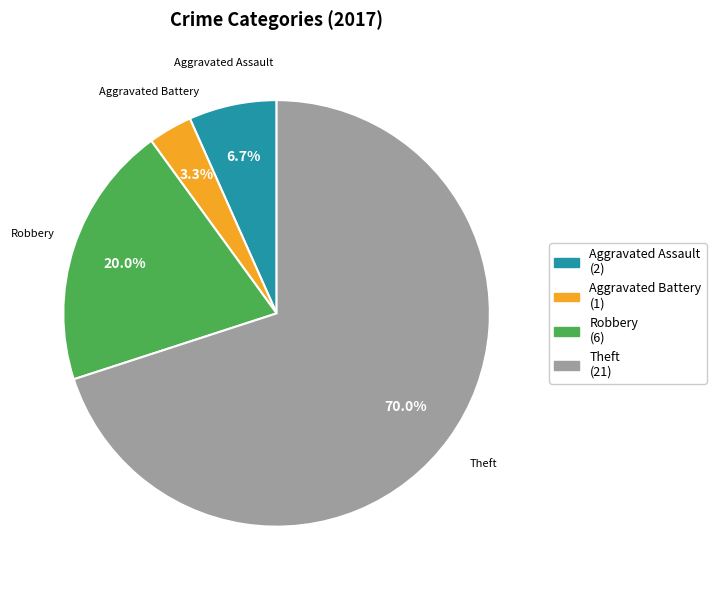

To the nearest percent, what is the difference between the Aggravated Assault and Robbery slice percentages?

13%